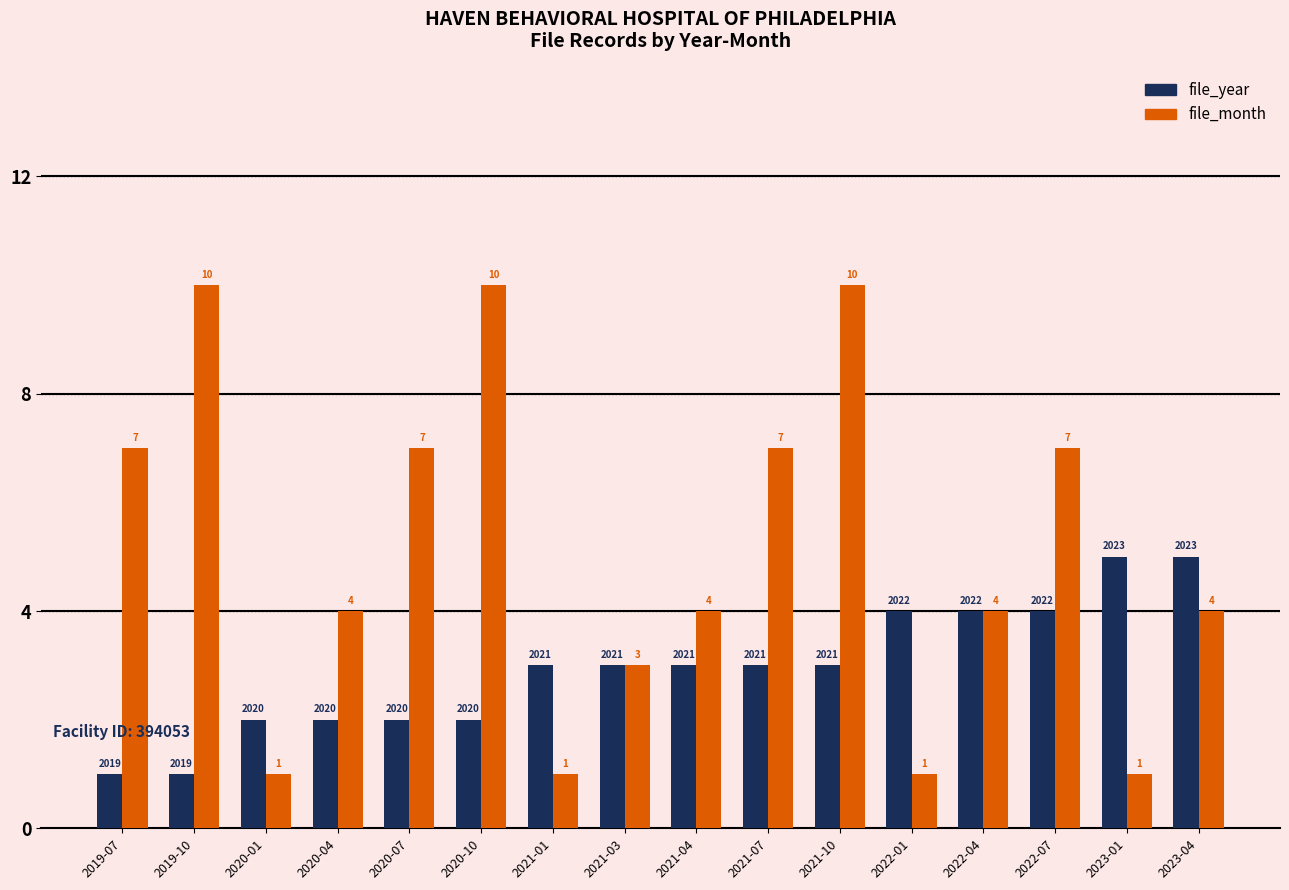

Between 2021-01 and 2022-07, which series saw the biggest shift?

file_month